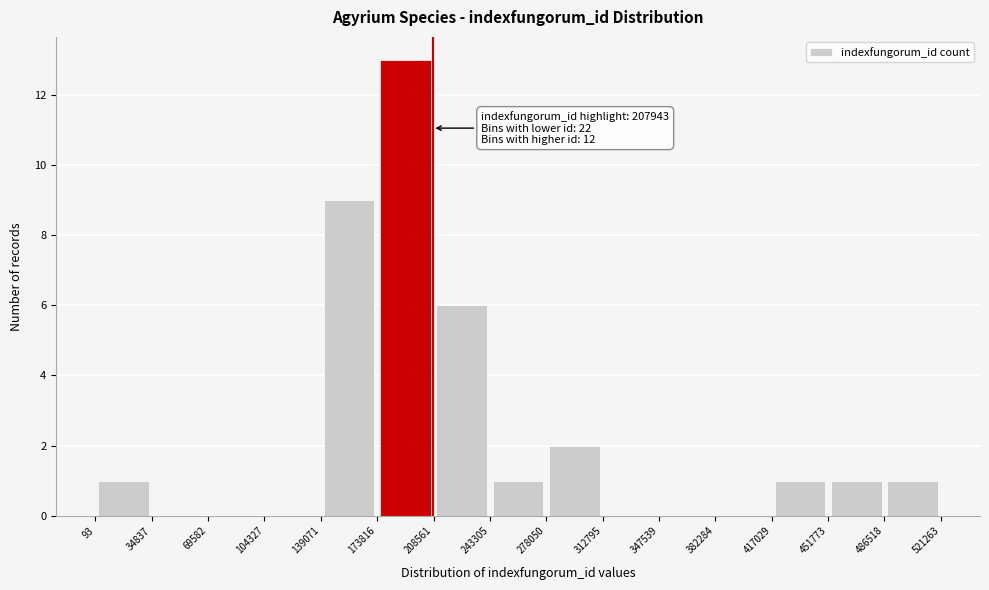

Which range on the x-axis has the tallest bar?

173816 to 208561